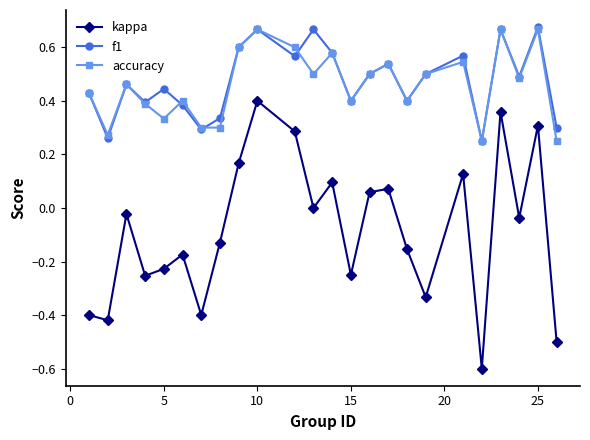

Count the number of data series in this chart.

3